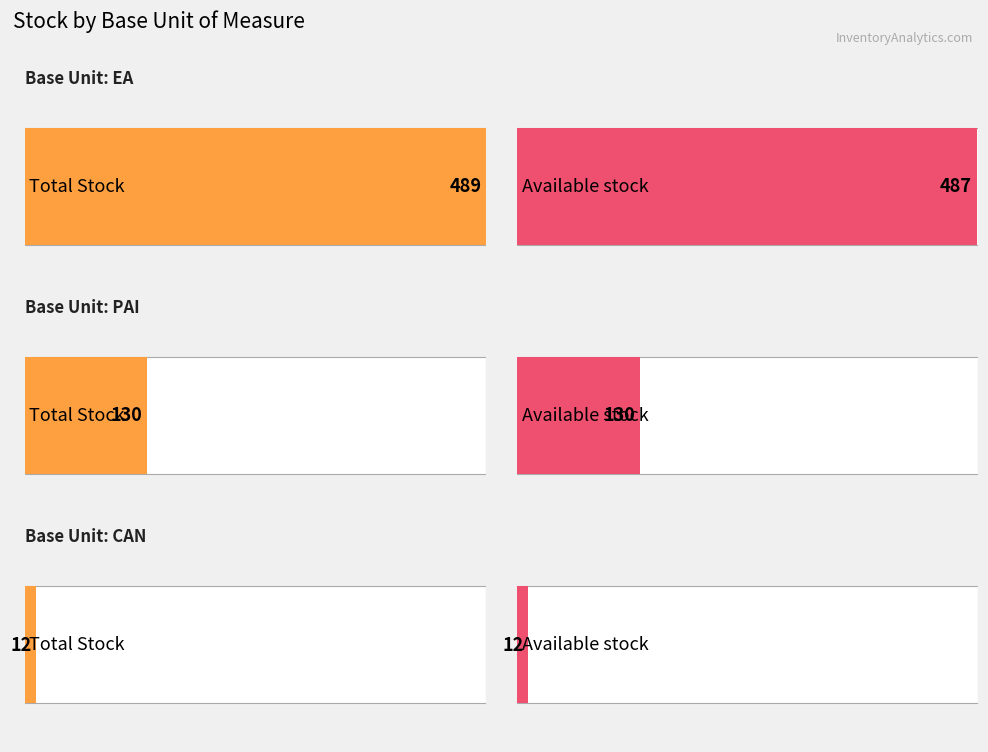

What are all the series names shown in the legend?

Total Stock, Available stock